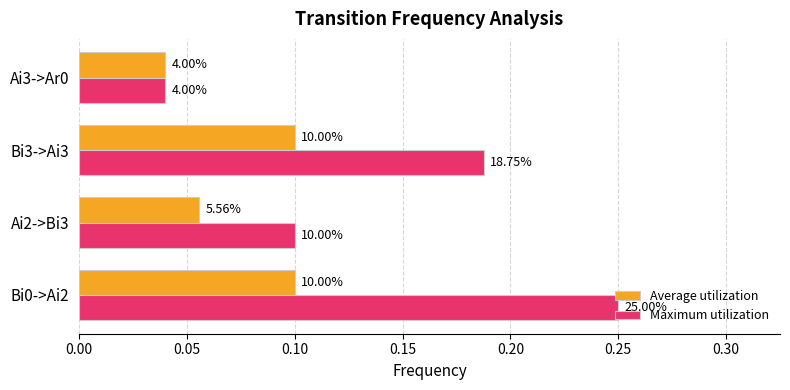

What is the value of the Average utilization bar at the 2nd from the left?

0.1